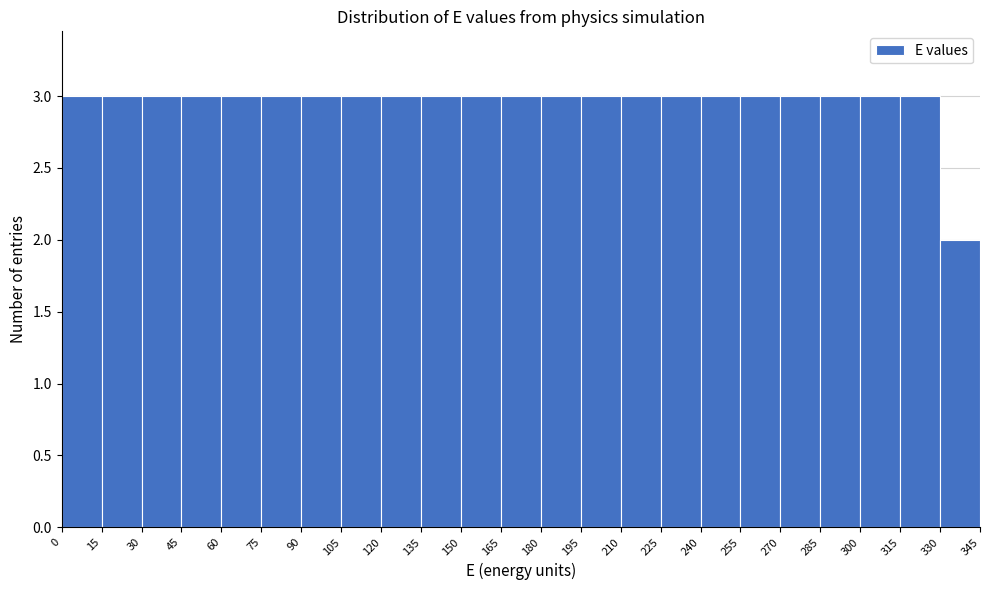

Reading left to right, list every bar in this chart as the range it spans on the x-axis followed by its height. The values are not printed on the chart, so give them approximately, as read against the axis.

0 to 15: 3
15 to 30: 3
30 to 45: 3
45 to 60: 3
60 to 75: 3
75 to 90: 3
90 to 105: 3
105 to 120: 3
120 to 135: 3
135 to 150: 3
150 to 165: 3
165 to 180: 3
180 to 195: 3
195 to 210: 3
210 to 225: 3
225 to 240: 3
240 to 255: 3
255 to 270: 3
270 to 285: 3
285 to 300: 3
300 to 315: 3
315 to 330: 3
330 to 345: 2